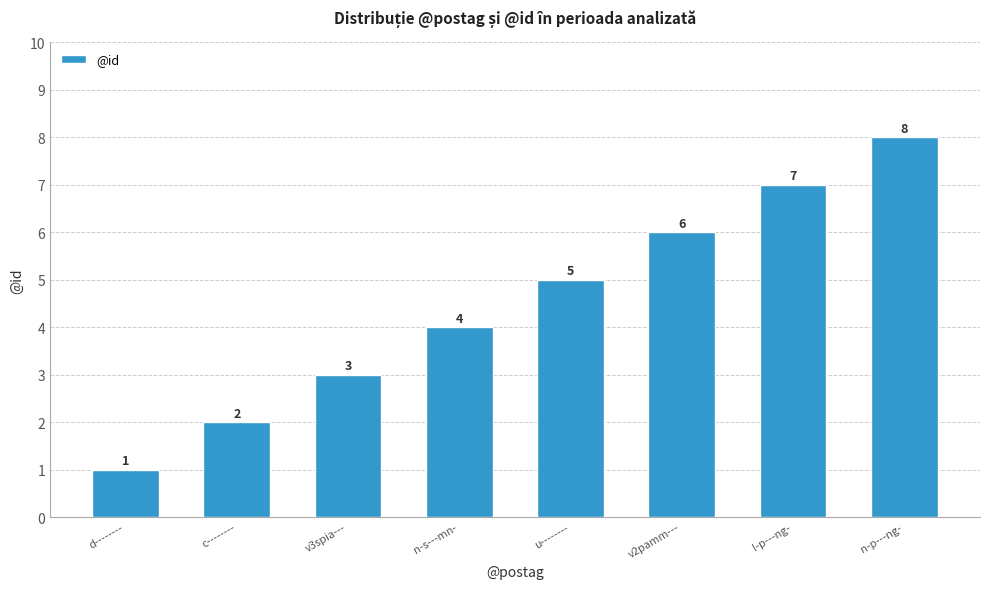

Rank the categories by value from lowest to highest.

d--------, c--------, v3spia---, n-s---mn-, u--------, v2pamm---, l-p---ng-, n-p---ng-